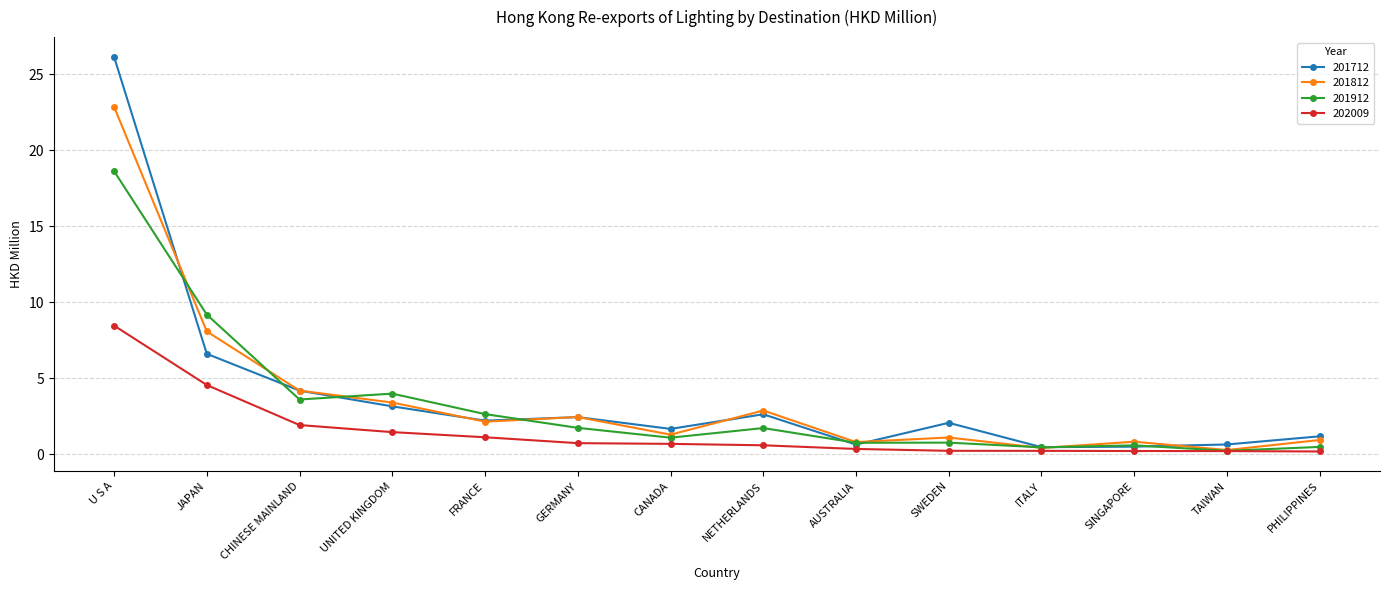

Which category has the highest value in the 201712 series?

U S A